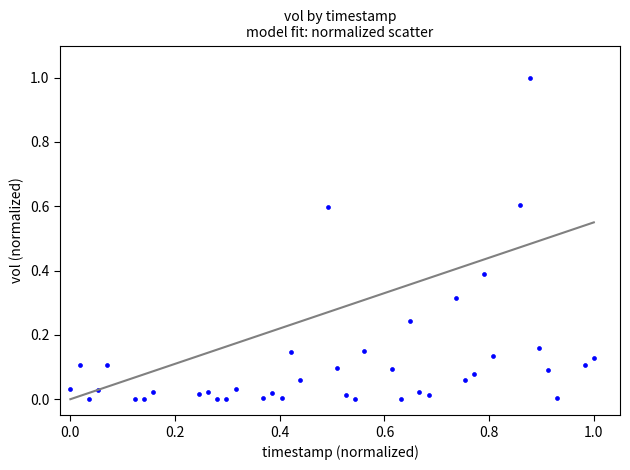

What is the range of X values (max minus min)?

1.0